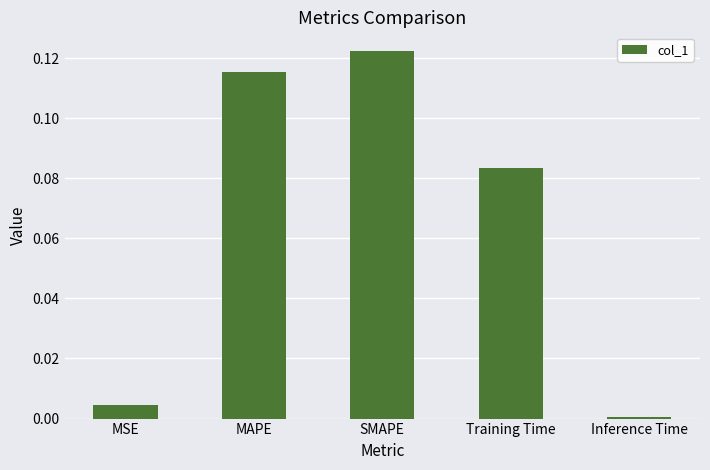

The chart shows a value of 0.0 at MSE. True or false?

True